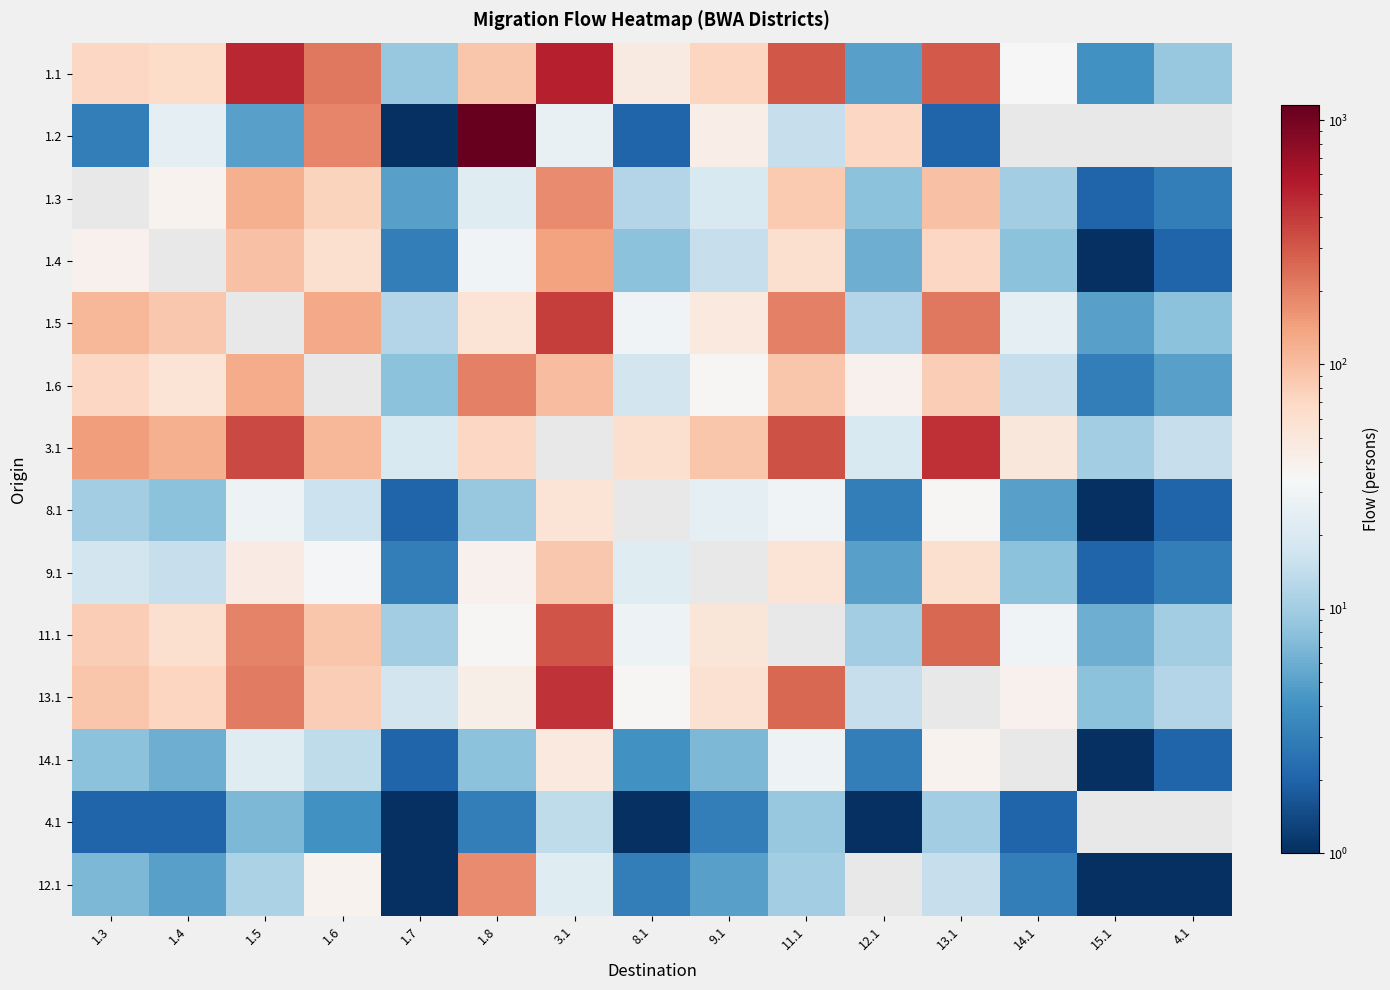

True or false: 1.4 has a value of 108.6 at 13.1.

False